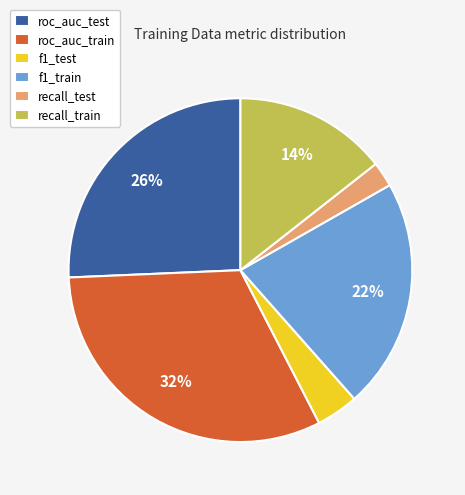

Between recall_test and f1_test, which is larger?

f1_test